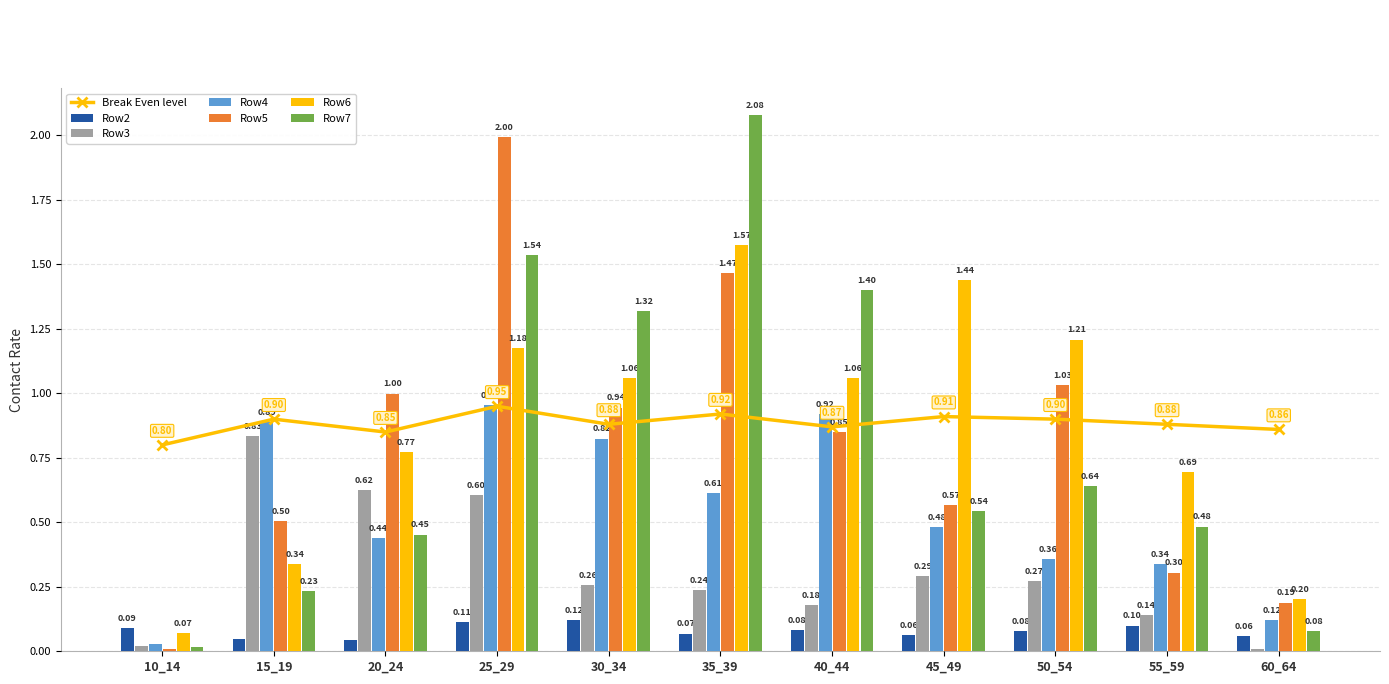

Reading left to right, list all the values displayed in this chart.

Row2: 0.1	0.0	0.0	0.1	0.1	0.1	0.1	0.1	0.1	0.1	0.1
Row3: 0.0	0.8	0.6	0.6	0.3	0.2	0.2	0.3	0.3	0.1	0.0
Row4: 0.0	0.9	0.4	1.0	0.8	0.6	0.9	0.5	0.4	0.3	0.1
Row5: 0.0	0.5	1.0	2.0	0.9	1.5	0.8	0.6	1.0	0.3	0.2
Row6: 0.1	0.3	0.8	1.2	1.1	1.6	1.1	1.4	1.2	0.7	0.2
Row7: 0.0	0.2	0.5	1.5	1.3	2.1	1.4	0.5	0.6	0.5	0.1